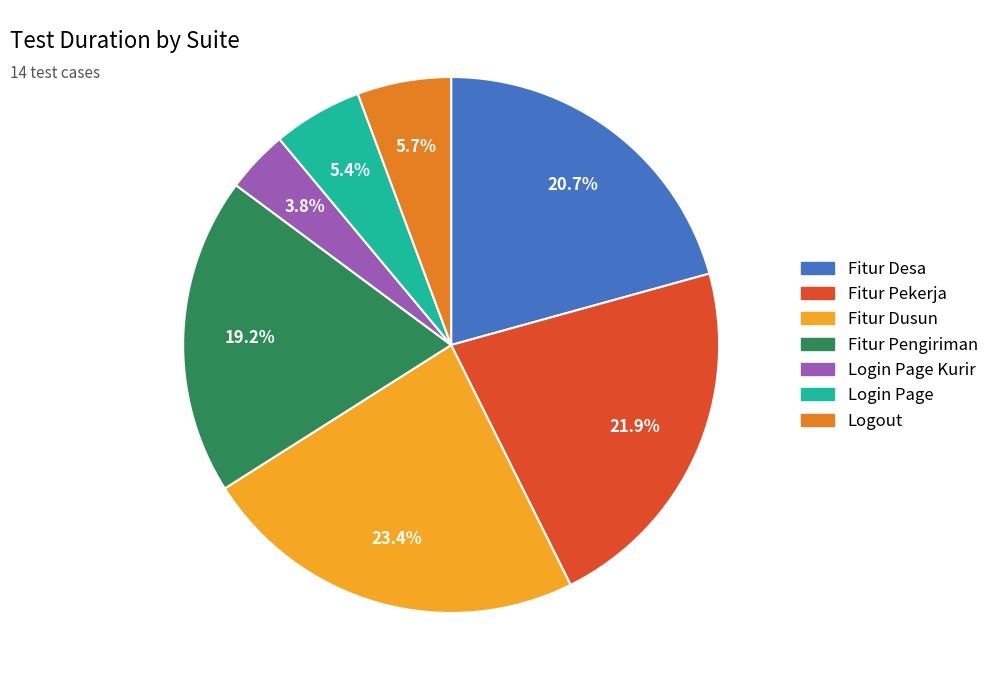

The Login Page slice represents 1% of the pie. True or false?

False